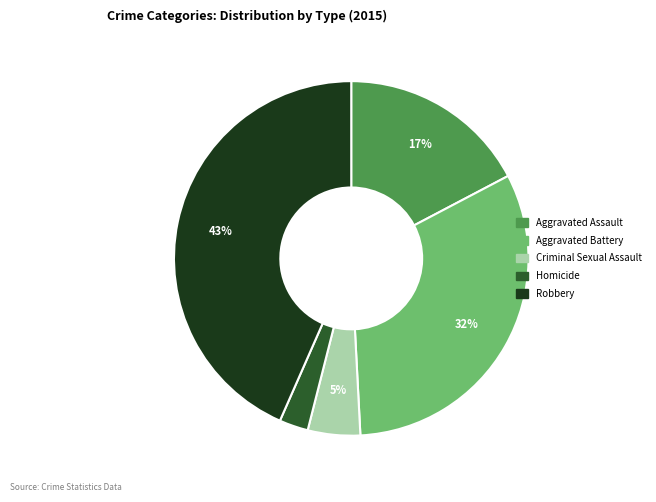

What is the largest slice in the pie chart?

Robbery